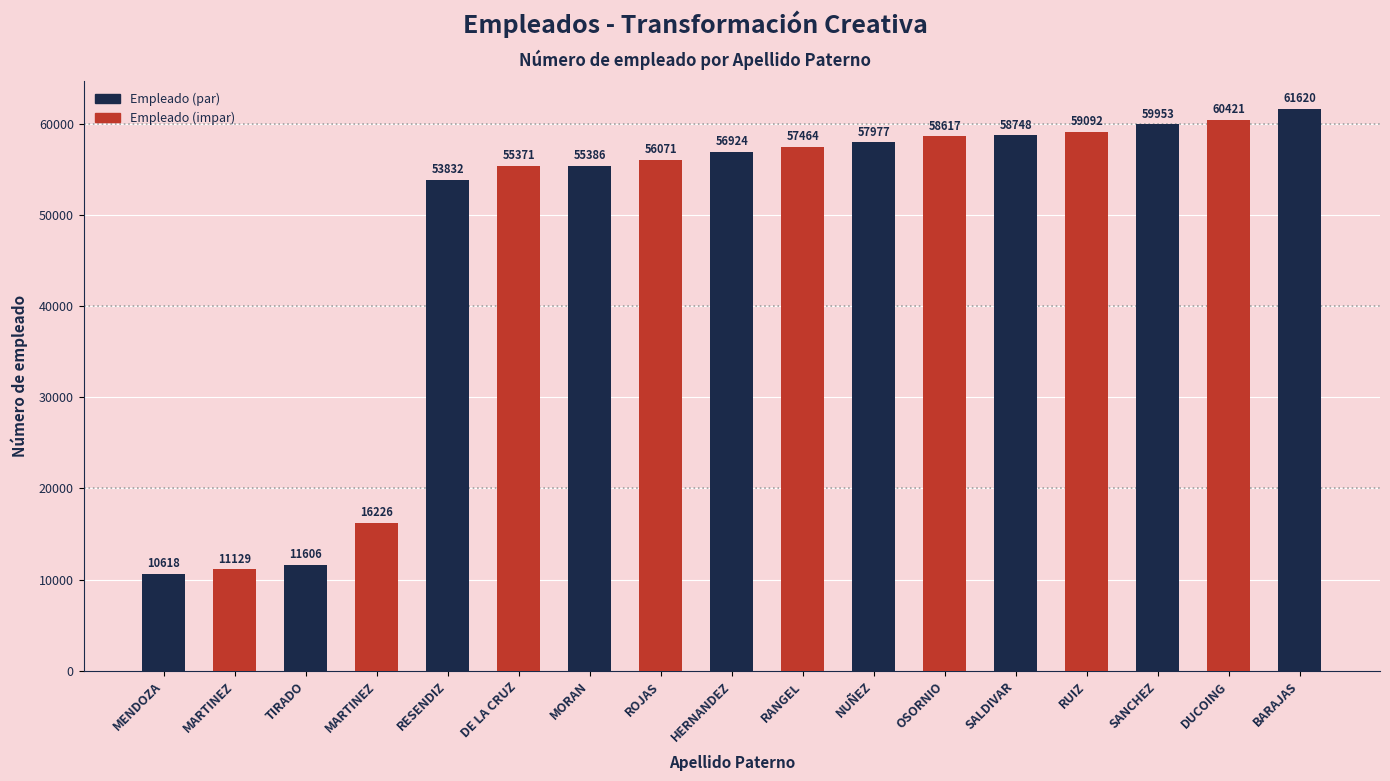

How many bars are there in total?

17